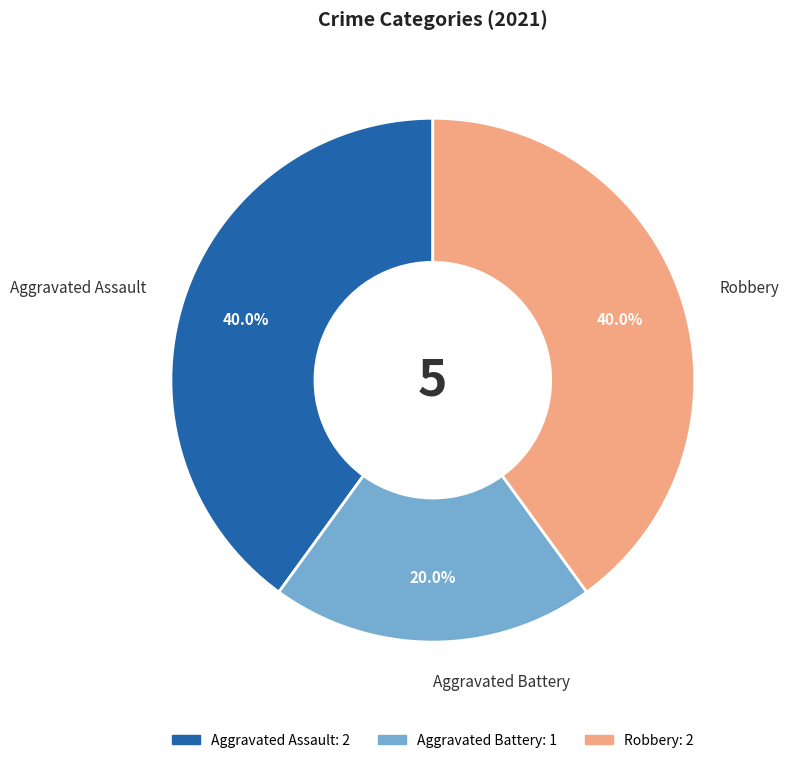

Is there a majority slice in this chart?

No